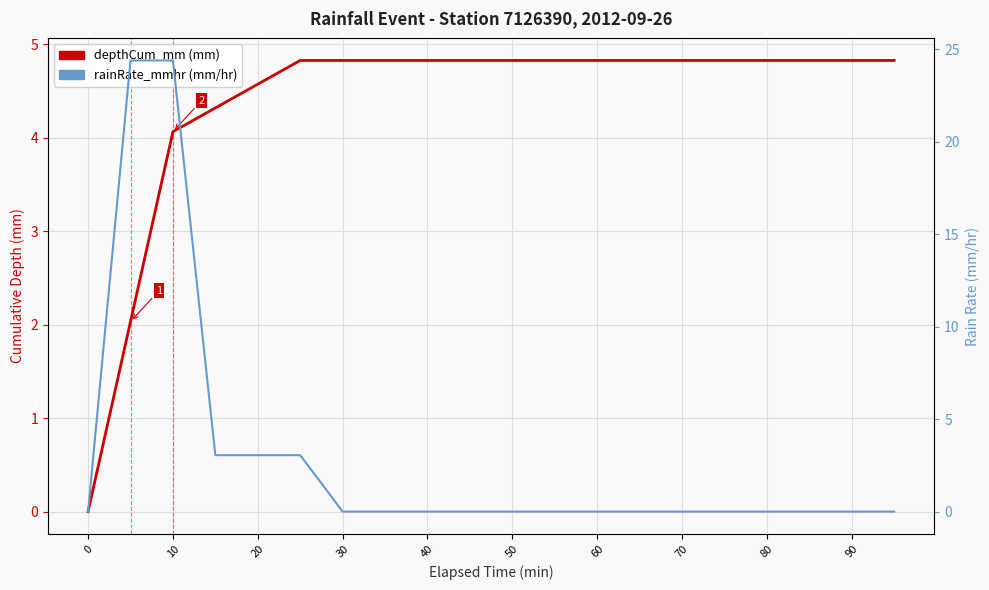

Which category has the highest value in the rainRate_mmhr series?

10